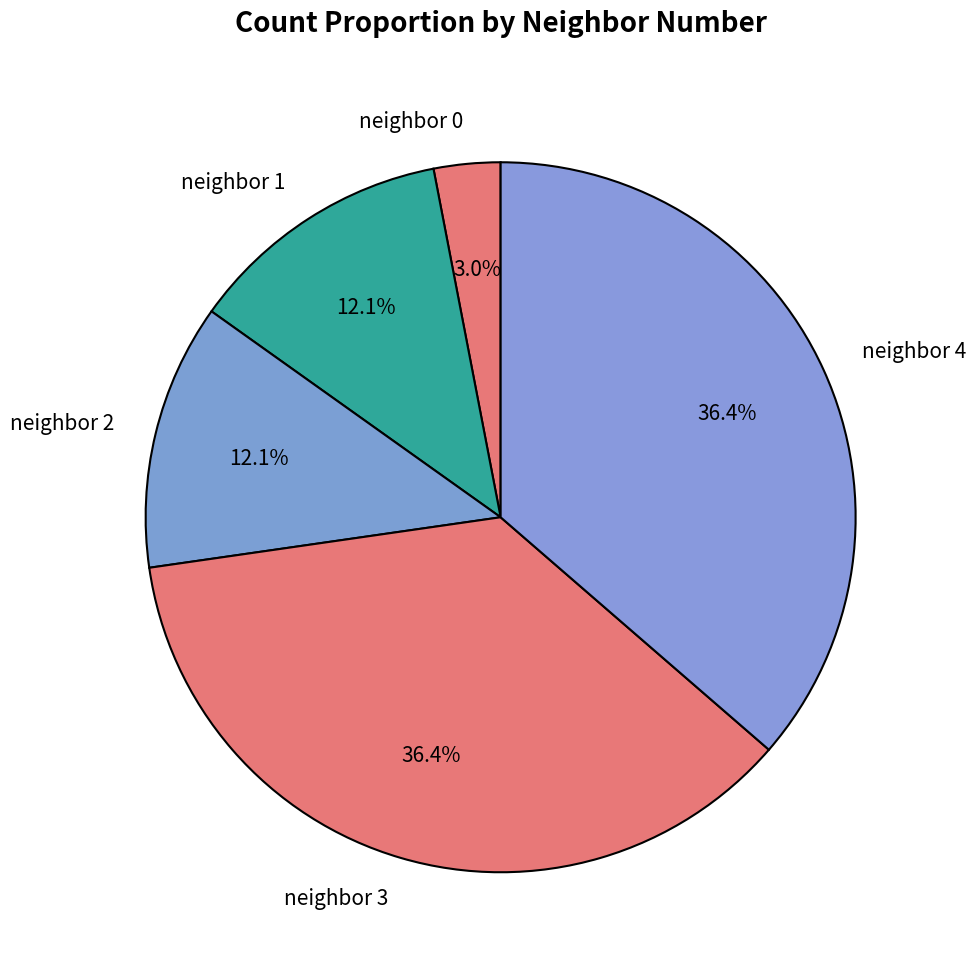

How many segments does this pie chart have?

5